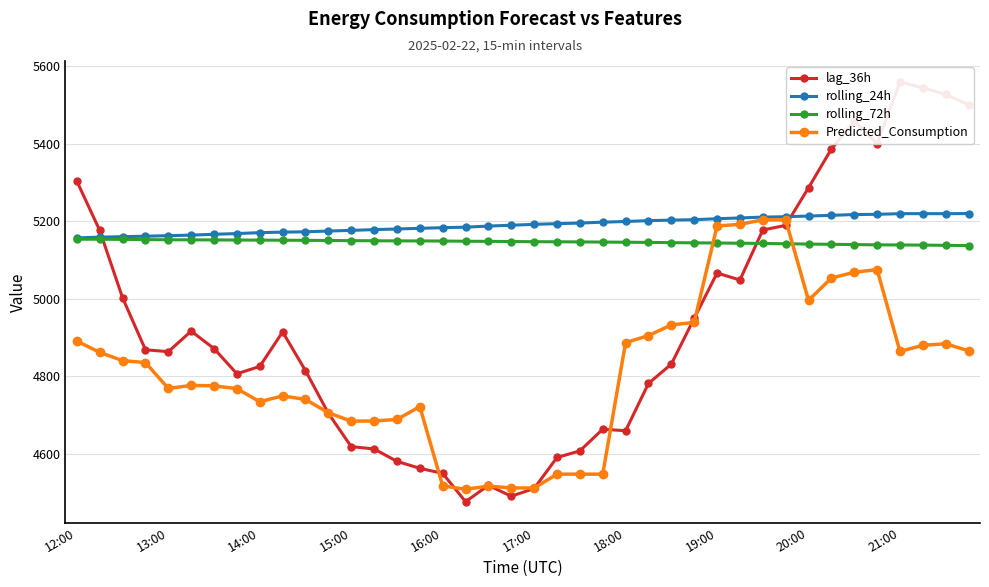

True or false: Predicted_Consumption has more than 0 points higher than both neighbors.

True